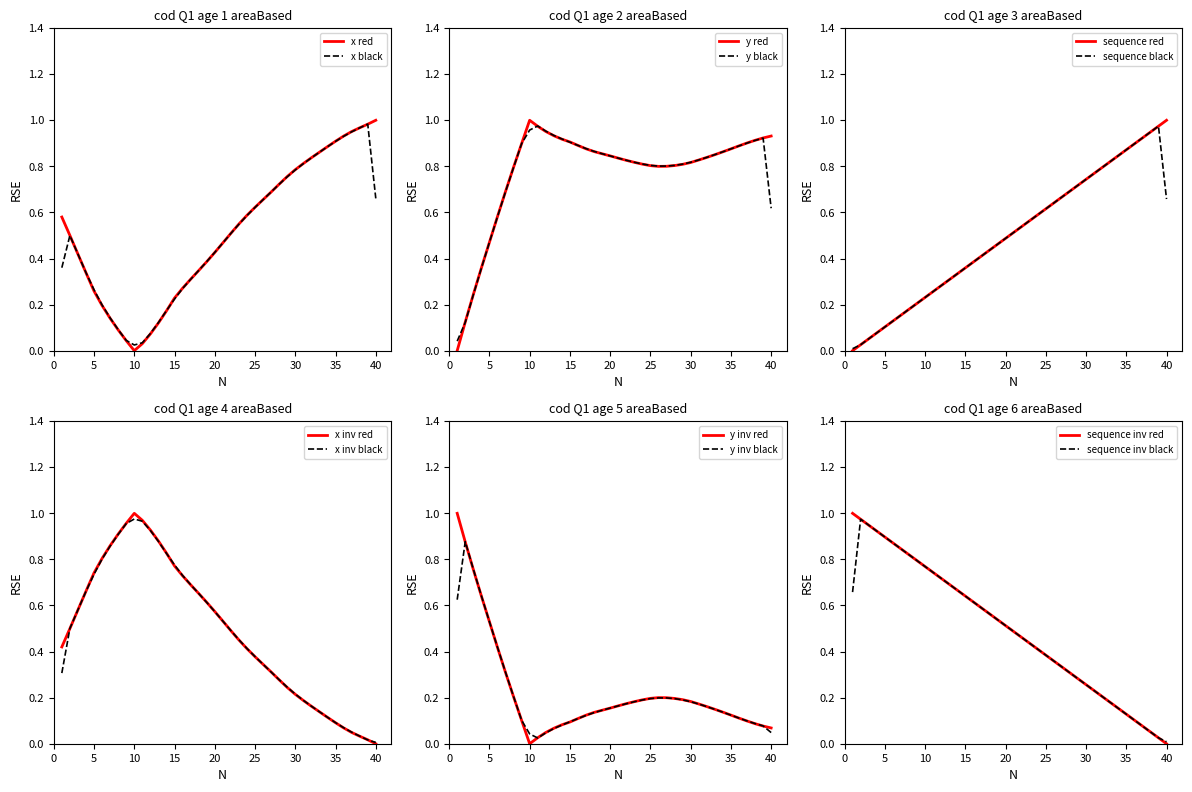

How many values in the y series exceed 0?

39